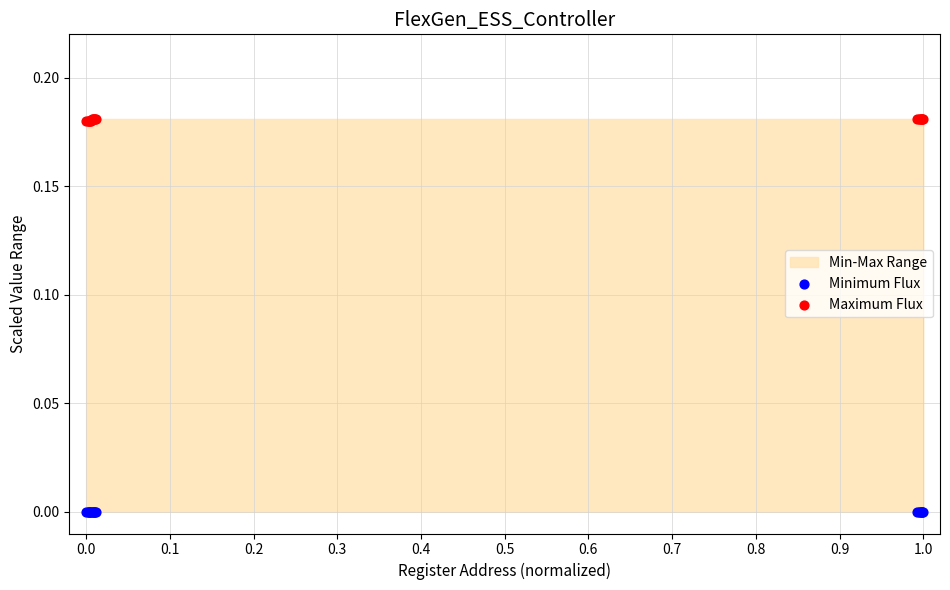

Which series reaches the maximum Y coordinate?

Maximum Flux